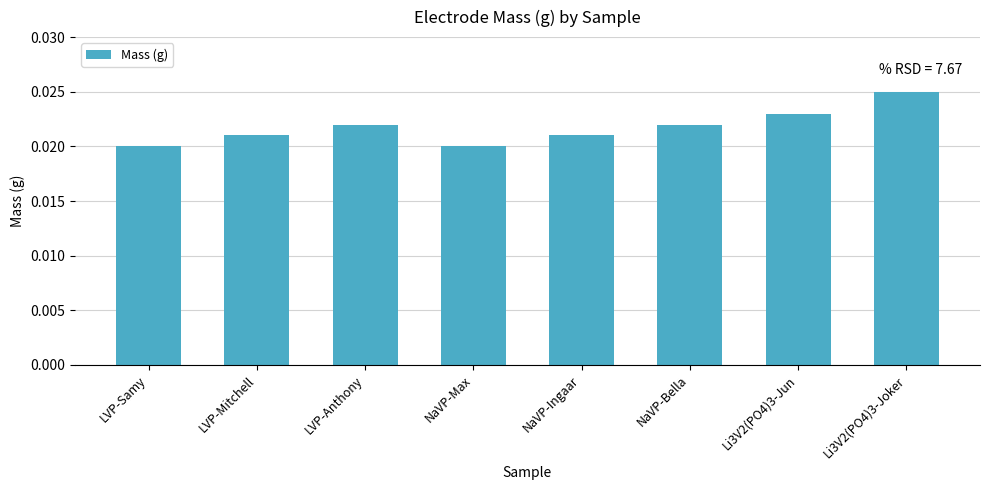

What is the label of the 2nd bar from the left?

LVP-Mitchell